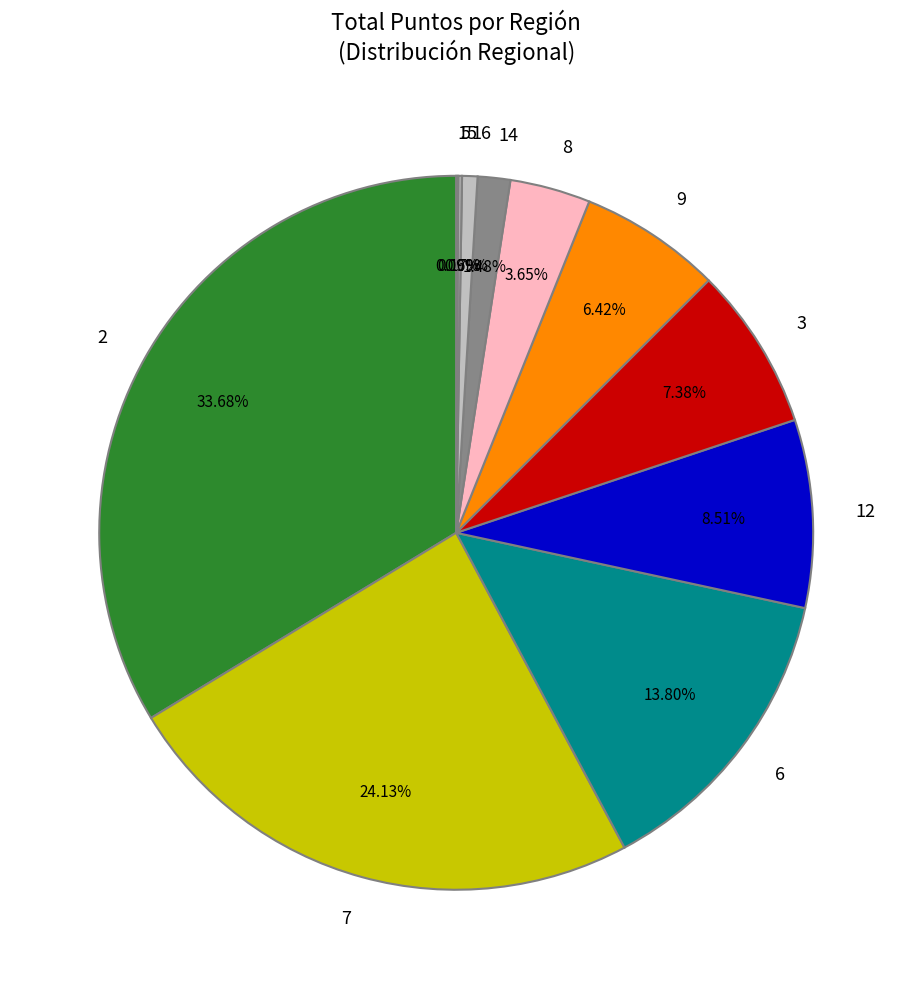

What percentage do 14 and 9 together represent?

7.9%